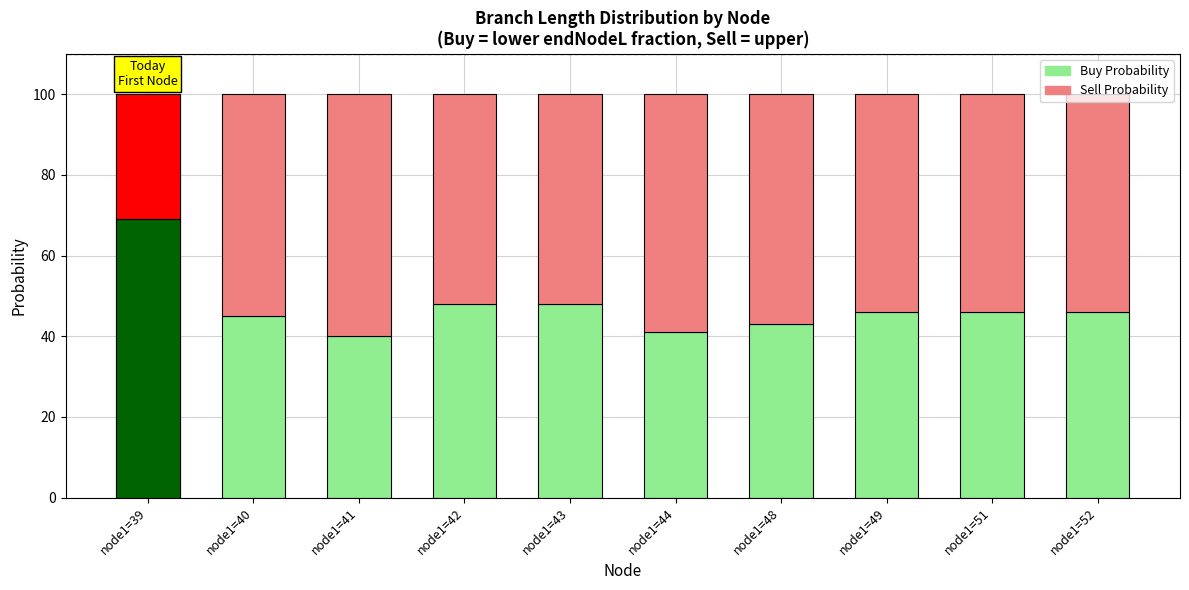

Which category has the highest value in the Sell Probability series?

node1=41